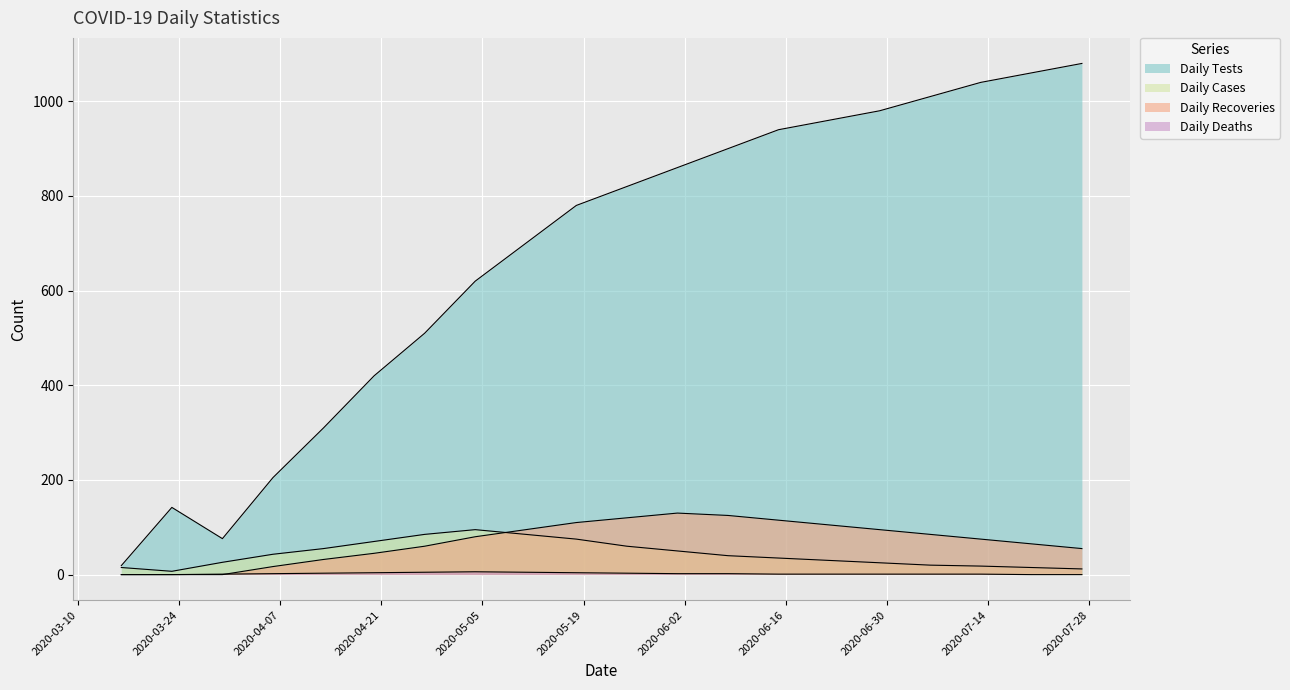

What is the difference between the Daily Tests values at 2020-04-27 and 2020-06-29?

470